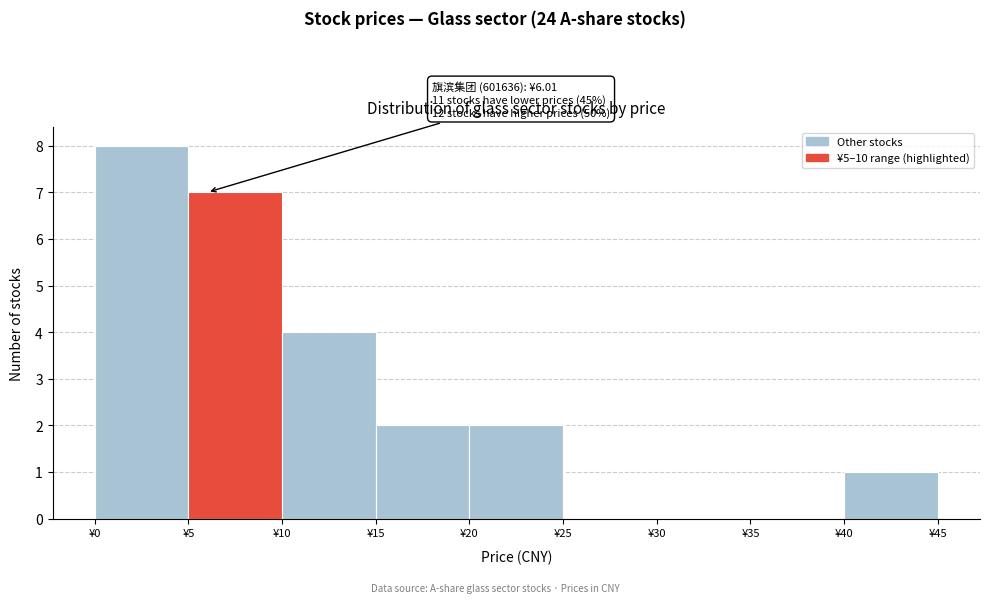

Over which range of the x-axis is the bar tallest?

0 to 5